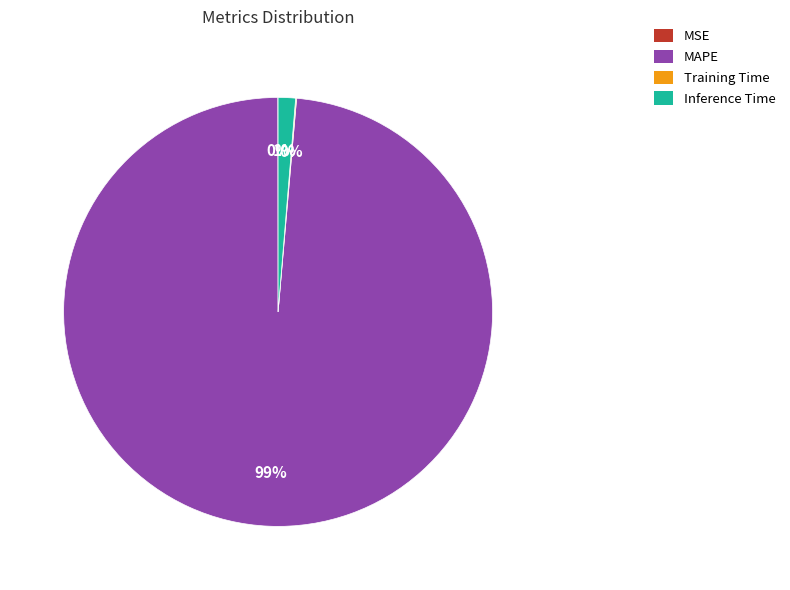

The Inference Time slice represents 13% of the pie. True or false?

False